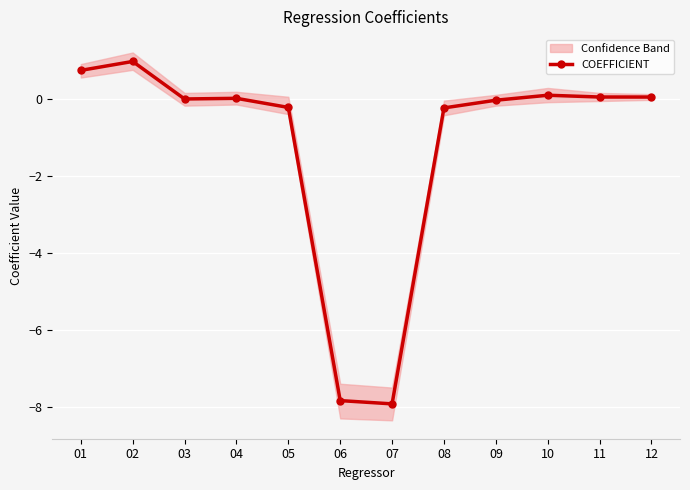

Is this an area chart (filled region under the line)?

No